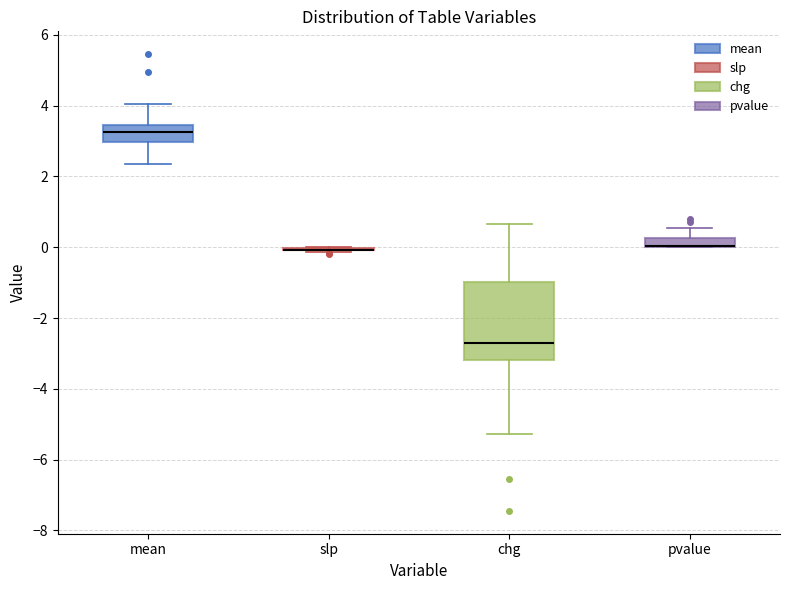

Which box is the tallest, from its lower edge to its upper edge?

chg